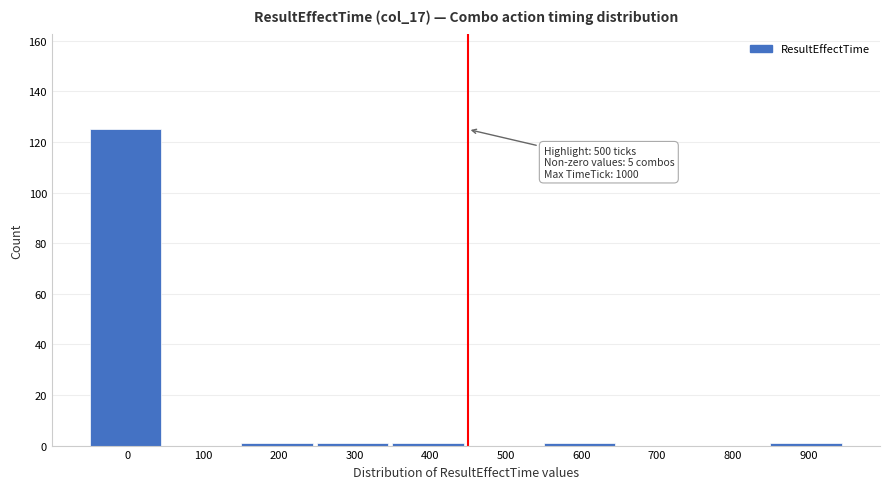

Reading left to right, extract all data points from this chart.

0=125	100=0	200=1	300=1	400=1	500=0	600=1	700=0	800=0	900=1